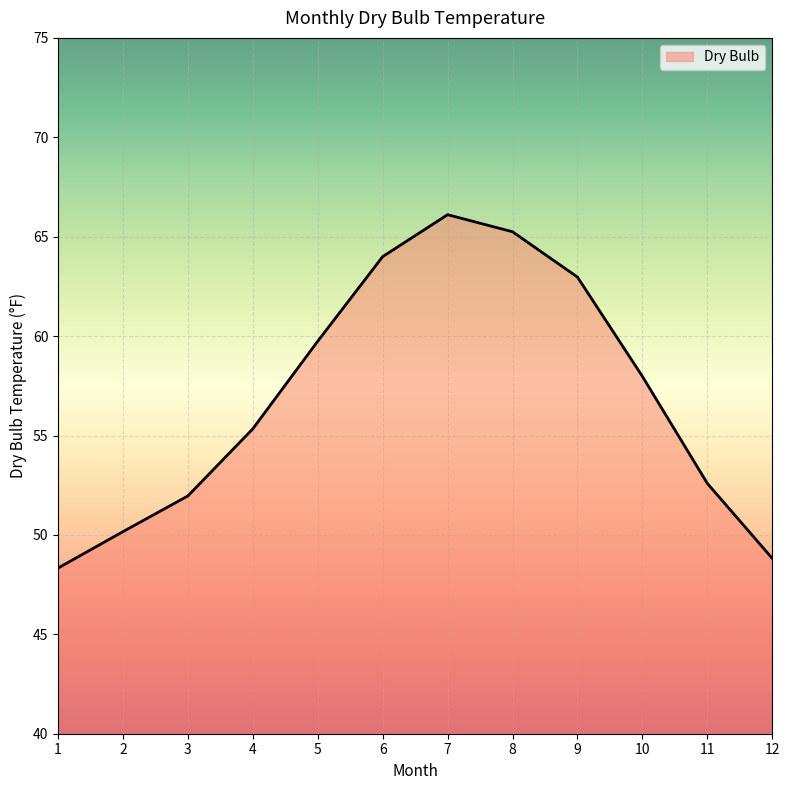

List the labels in order of value, largest first.

7, 8, 6, 9, 5, 10, 4, 11, 3, 2, 12, 1